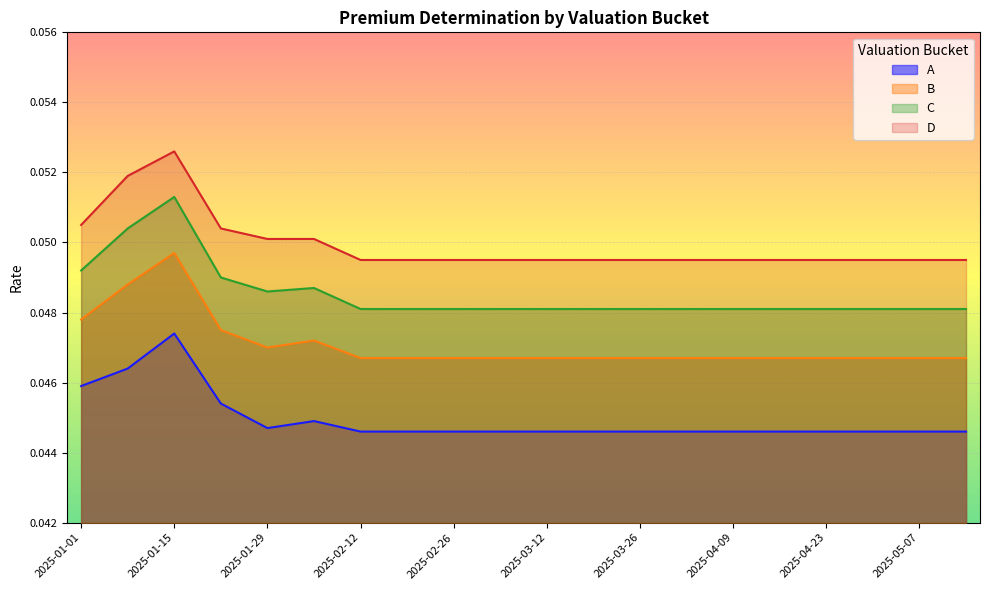

How many lines are shown in the chart?

4